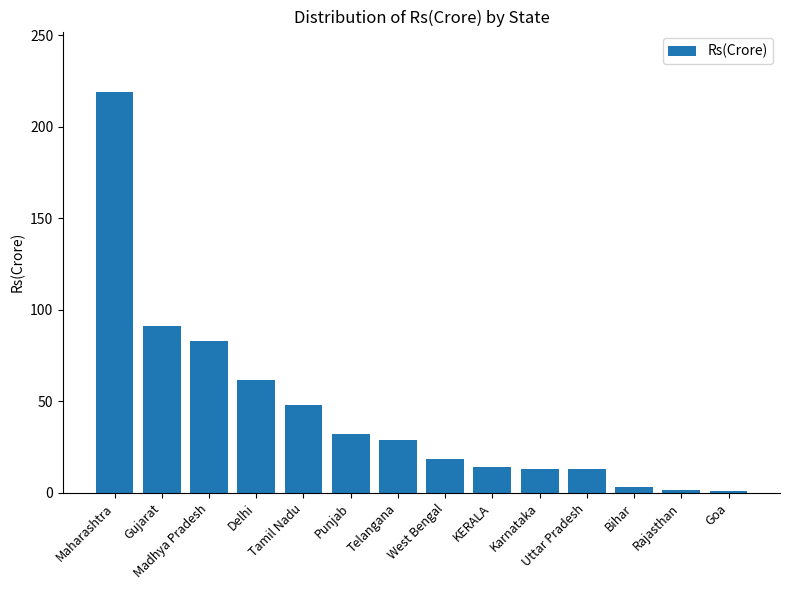

What is the minimum value shown in the chart?

0.8